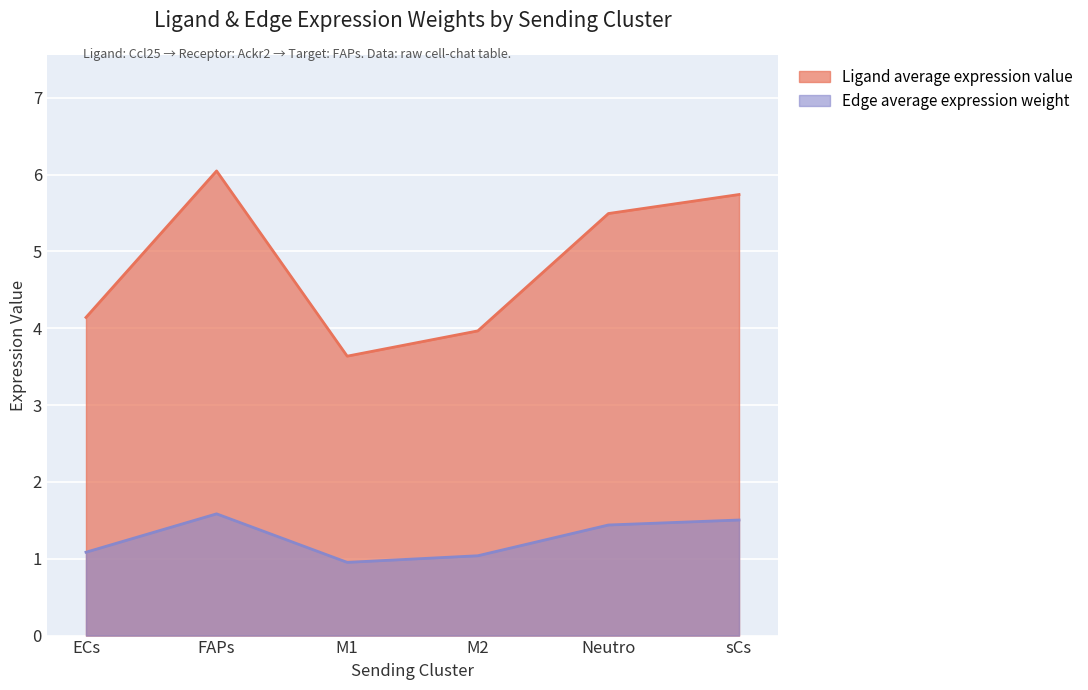

What is the total value across all series at Neutro?

6.9